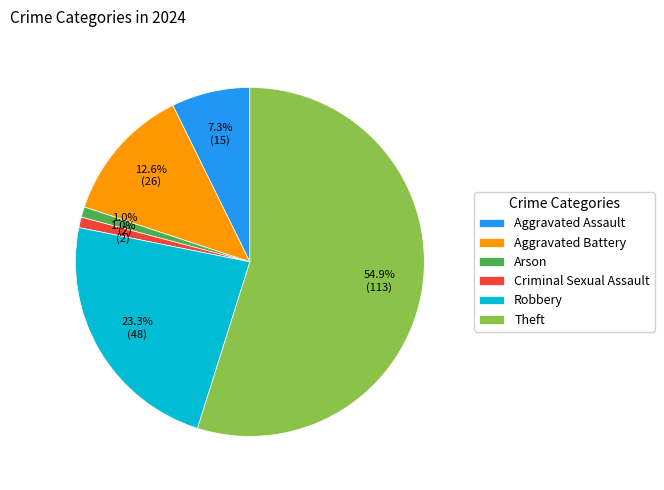

To the nearest percent, what portion does Theft represent?

55%